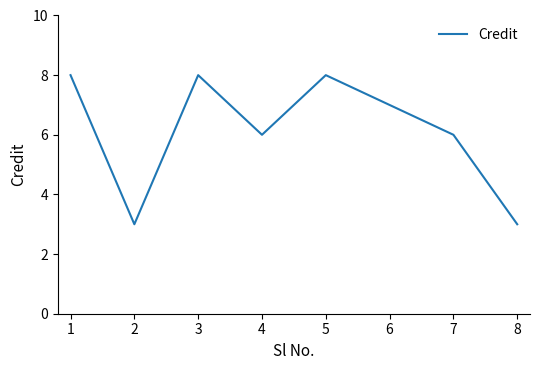

What is the sum of all values?

49